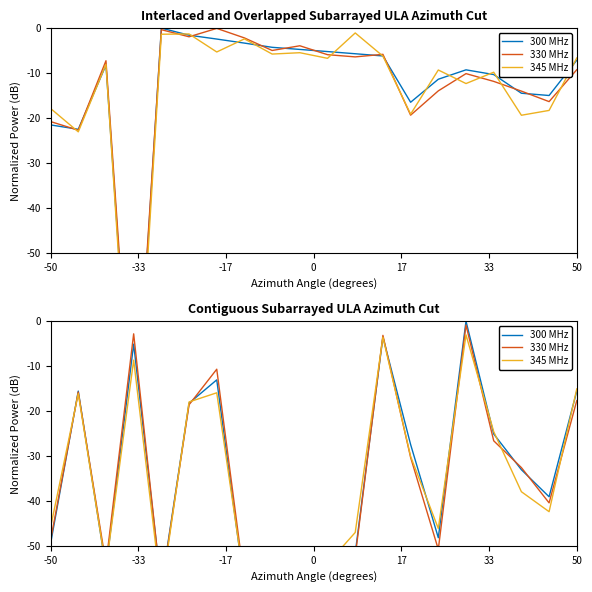

Which series has the largest total across all categories?

300 MHz